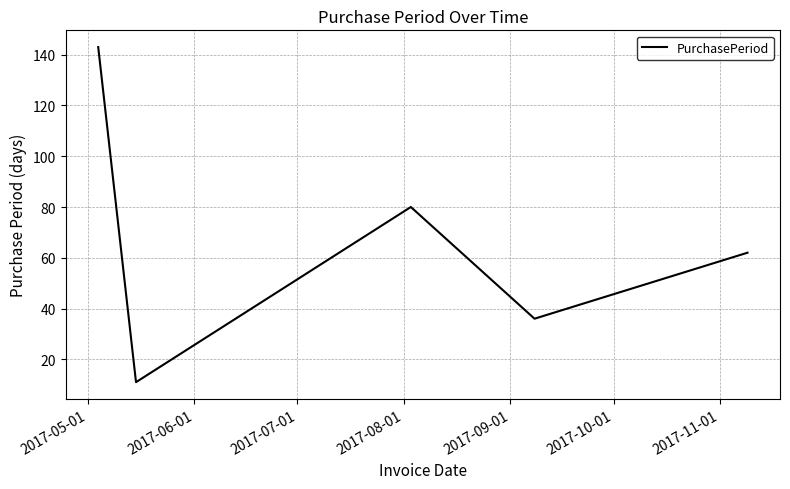

What is the smallest value displayed?

11